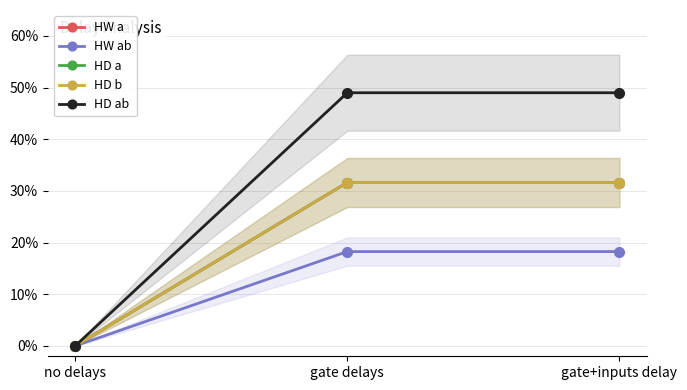

What is the highest value of the HD a series?

0.3